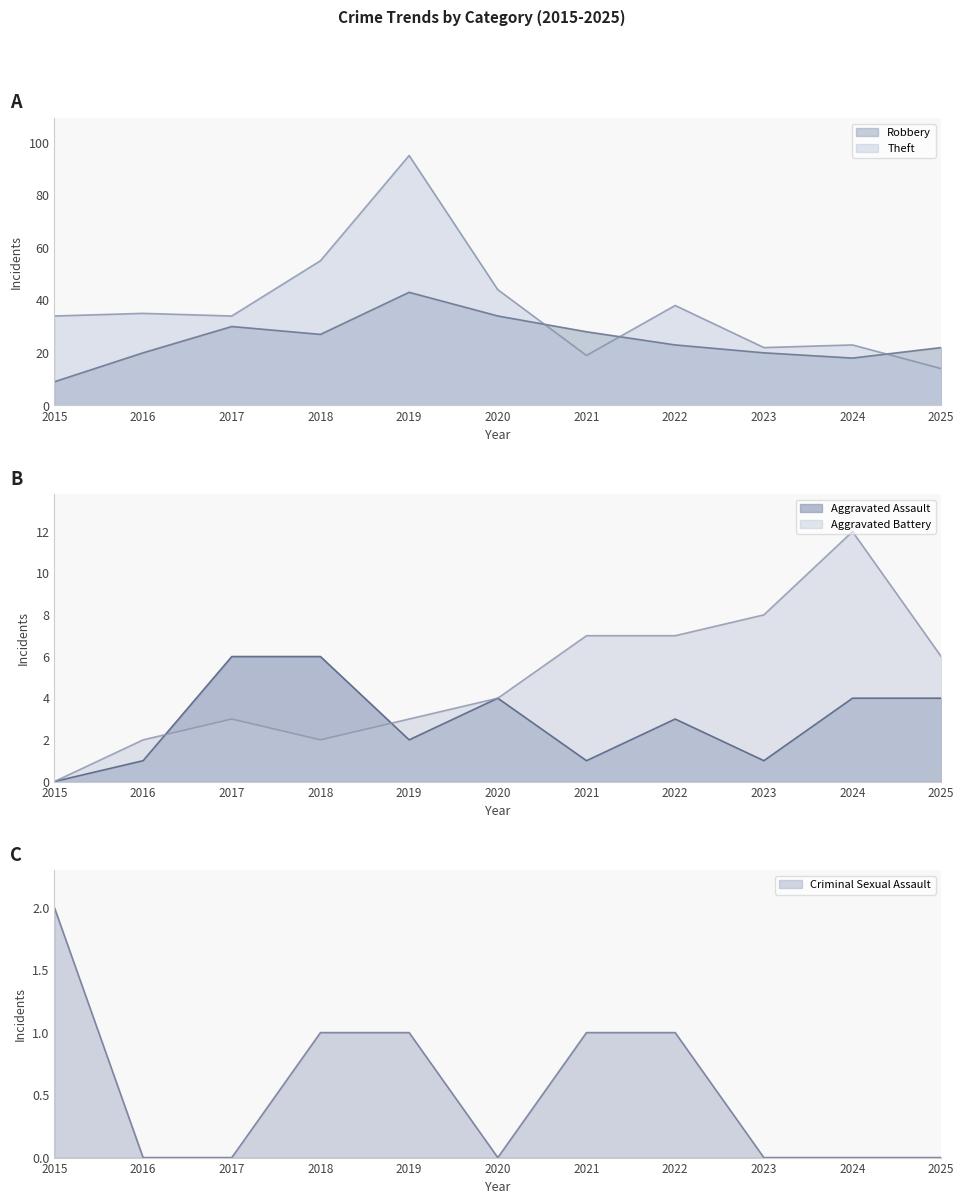

What is the value of the Robbery point at the 2nd from the left?

20